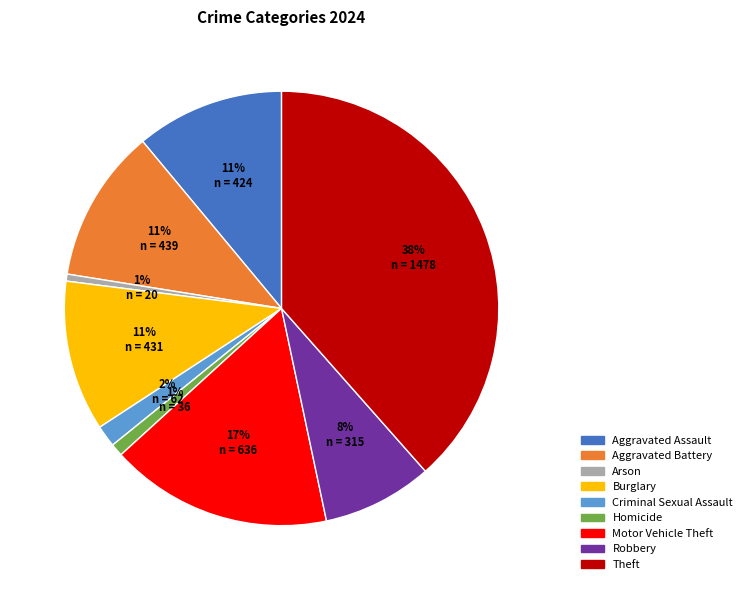

Does any single category account for the majority?

No